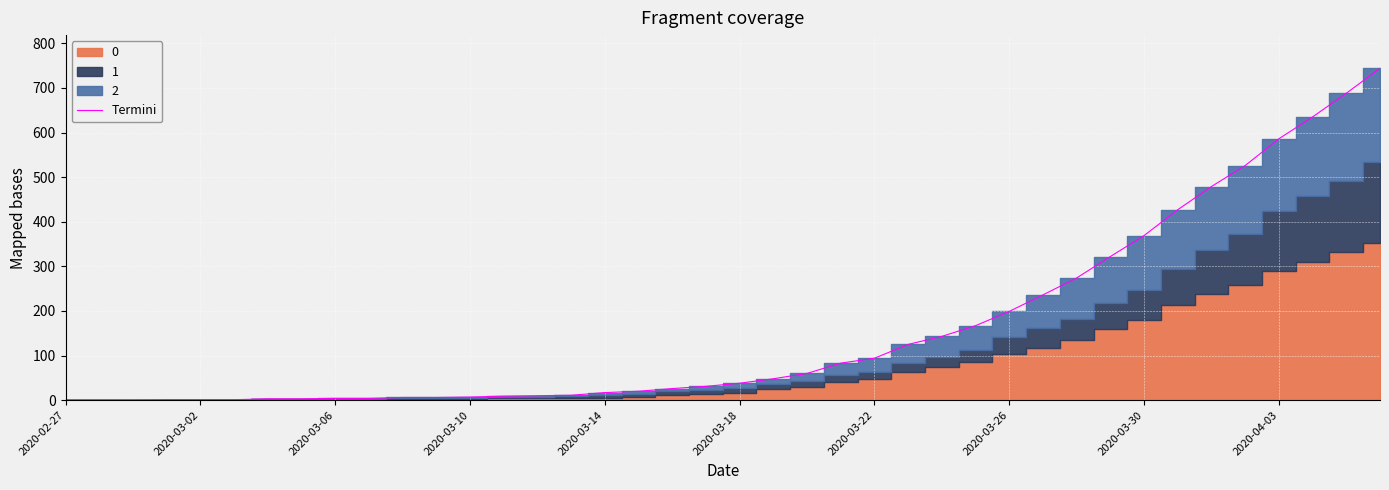

Is it true that Termini equals 199 at 2020-03-26?

True